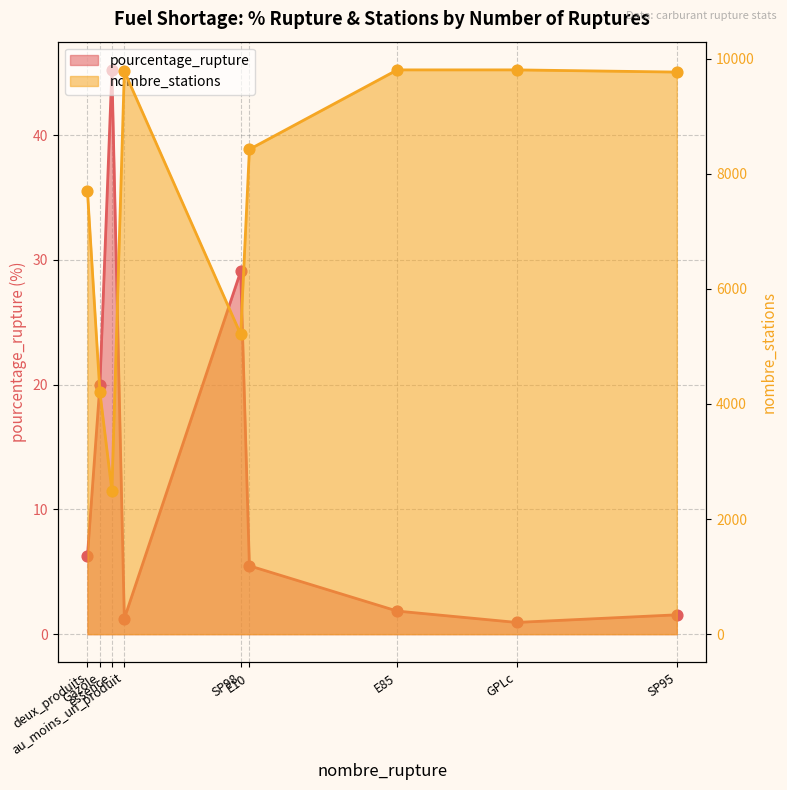

At how many categories does at least one series exceed 1164?

9